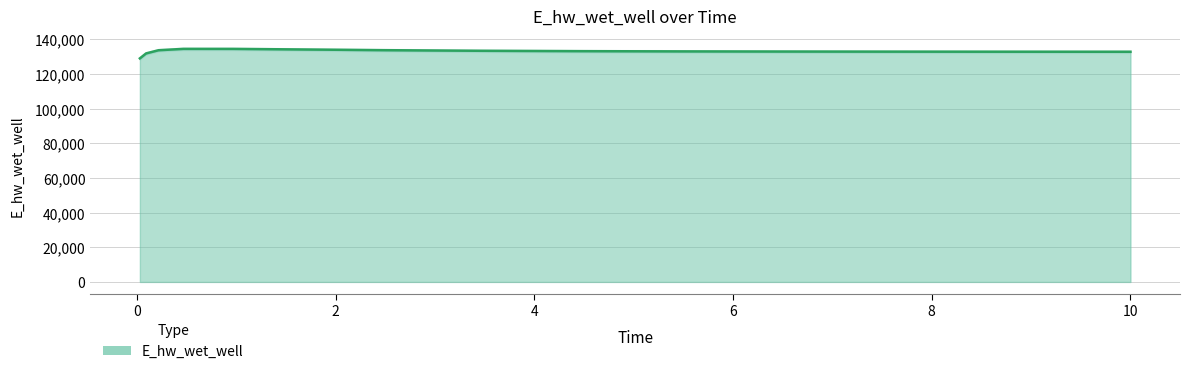

What is the label of the 3rd point from the left?

0.21875